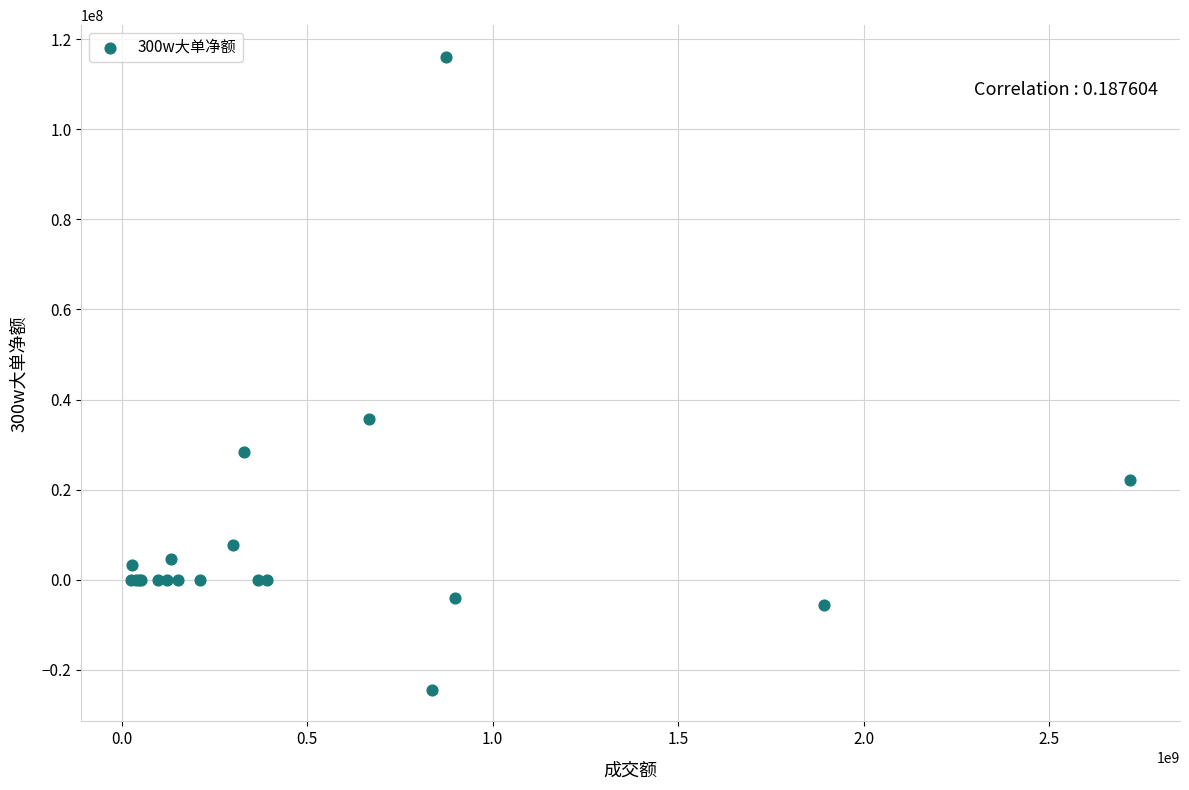

What Y value in the scatter plot is closest to 45837300?

35648083